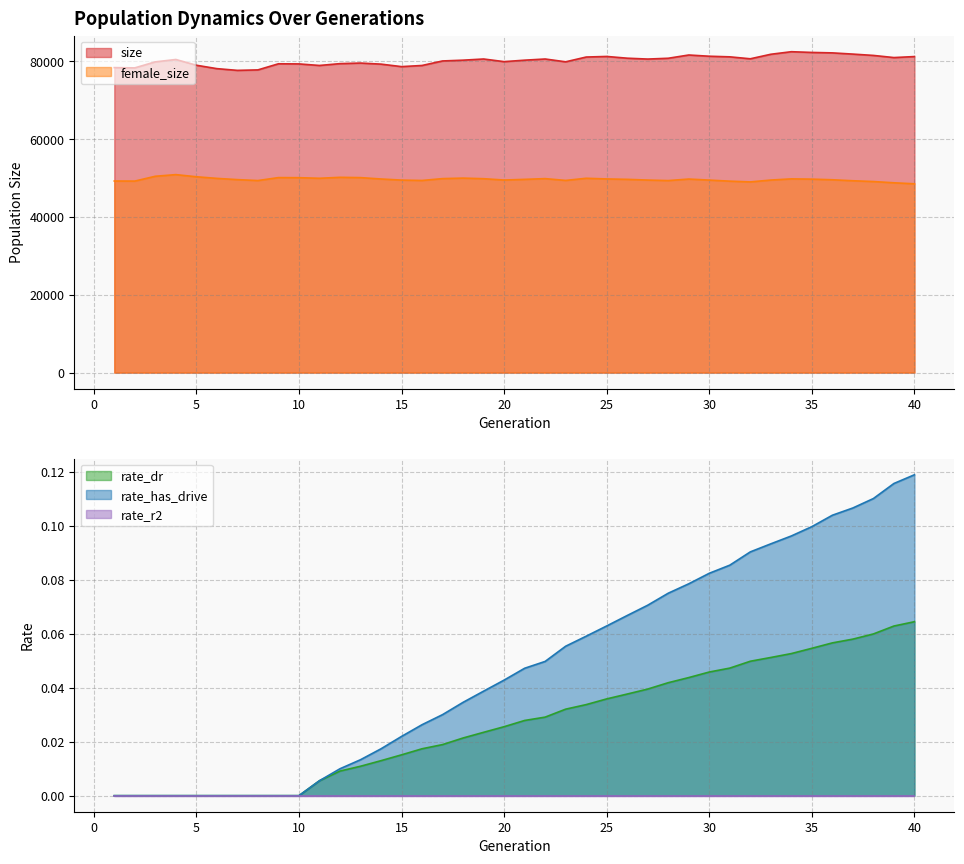

True or false: size and female_size intersect in this chart.

False